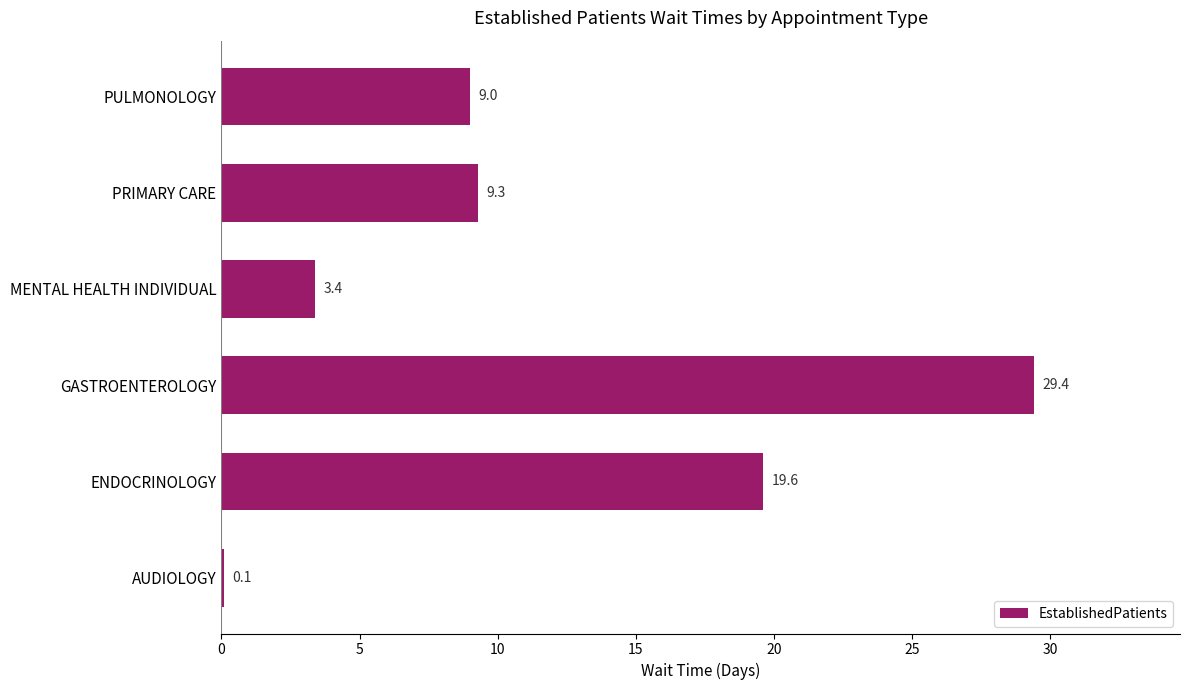

At which label is the value closest to 14?

PRIMARY CARE